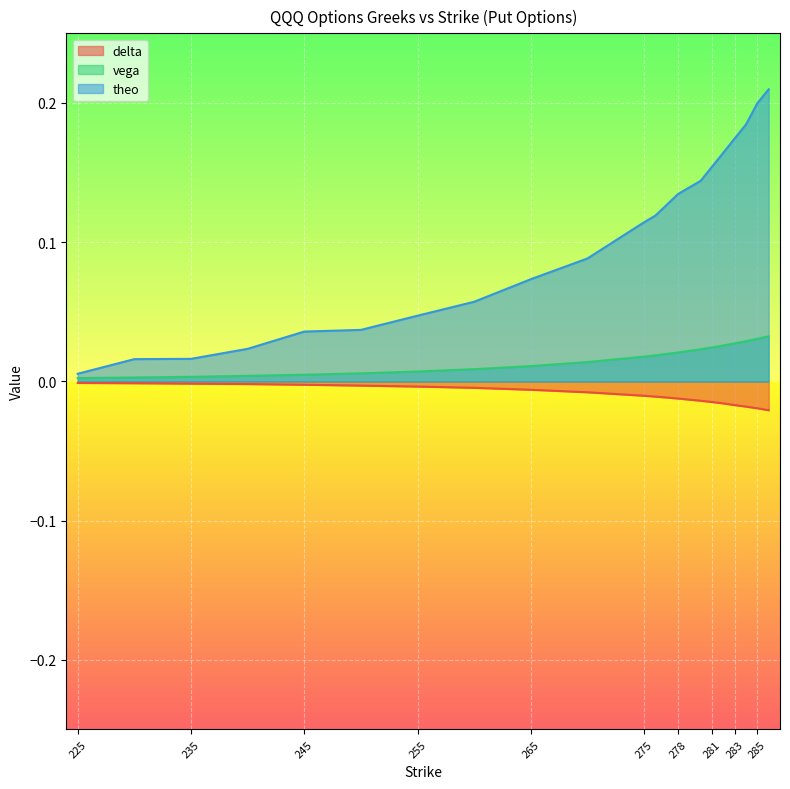

At 245, list the series in order from smallest to largest.

delta, vega, theo